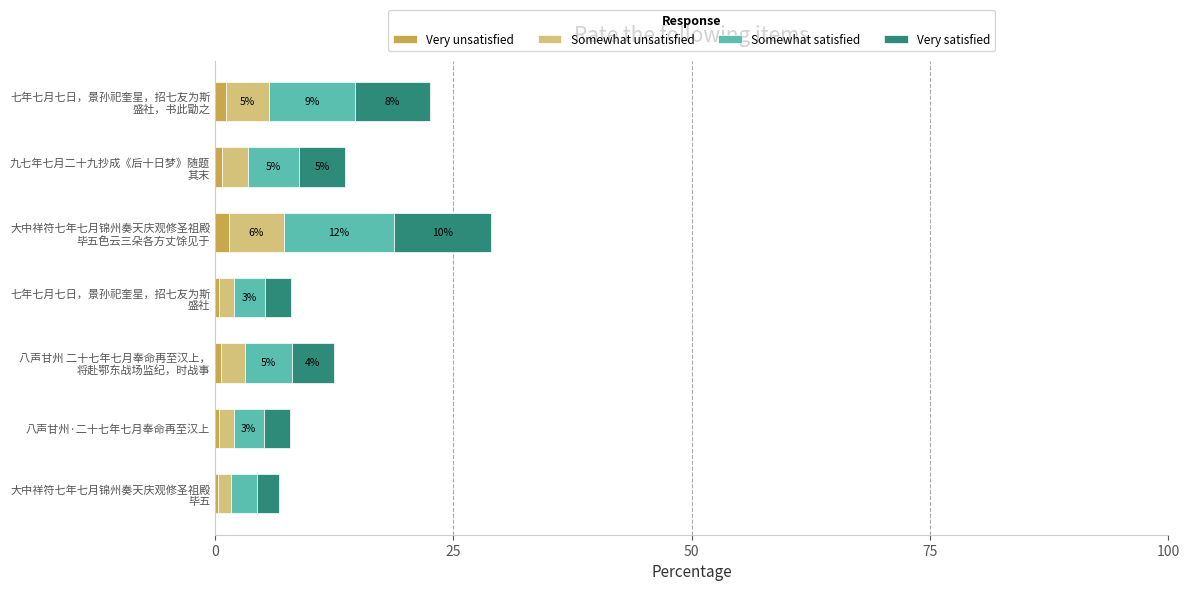

What is the sum of all Very unsatisfied values?

5.0